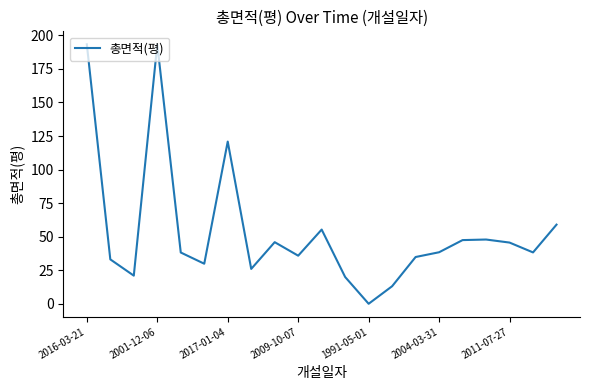

What is the difference between the maximum and minimum values?

193.4